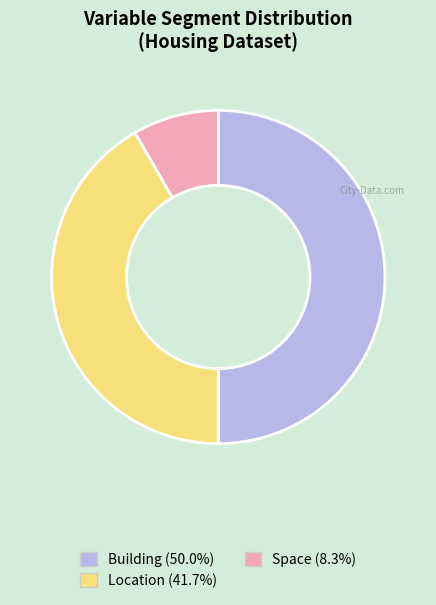

Is there any slice that represents more than half of the pie?

No